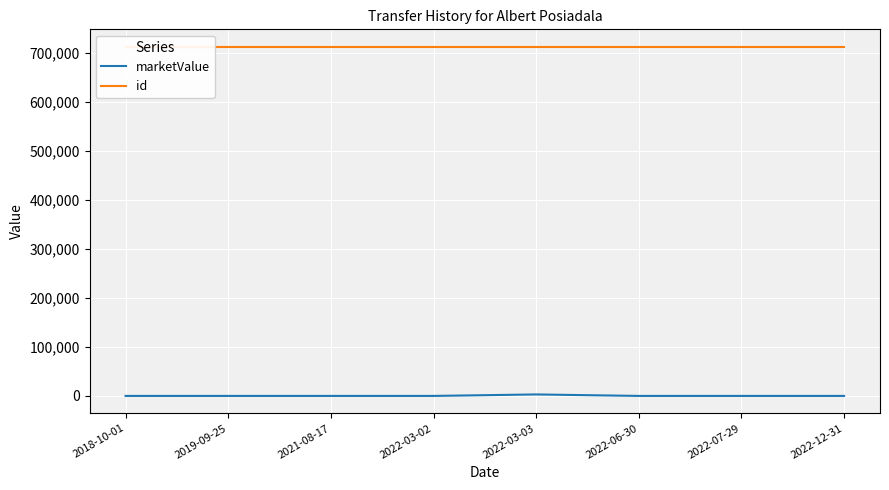

What is the maximum value for marketValue?

3000